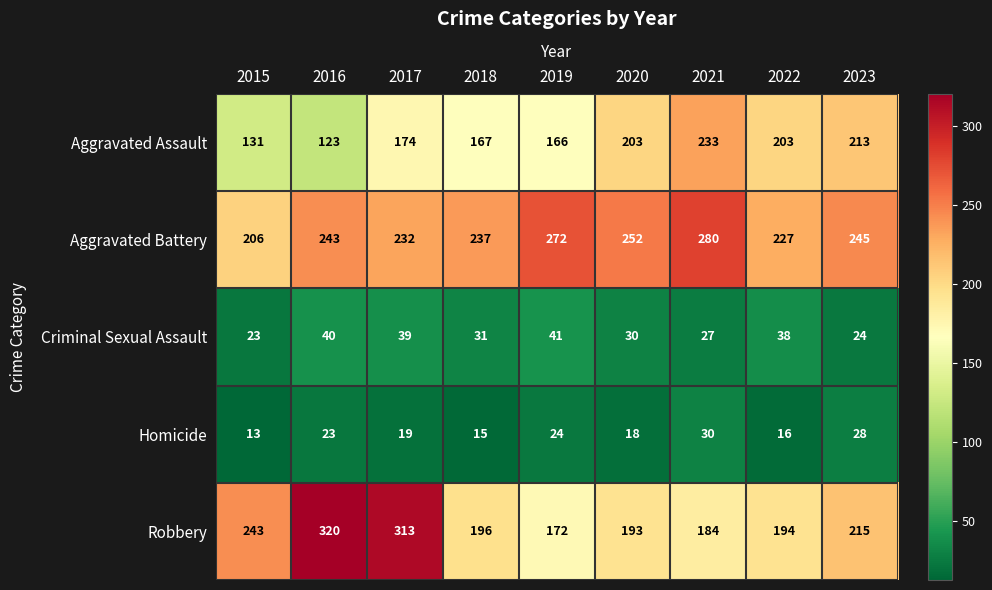

Rank the series by their maximum value, from lowest to highest.

Homicide, Criminal Sexual Assault, Aggravated Assault, Aggravated Battery, Robbery